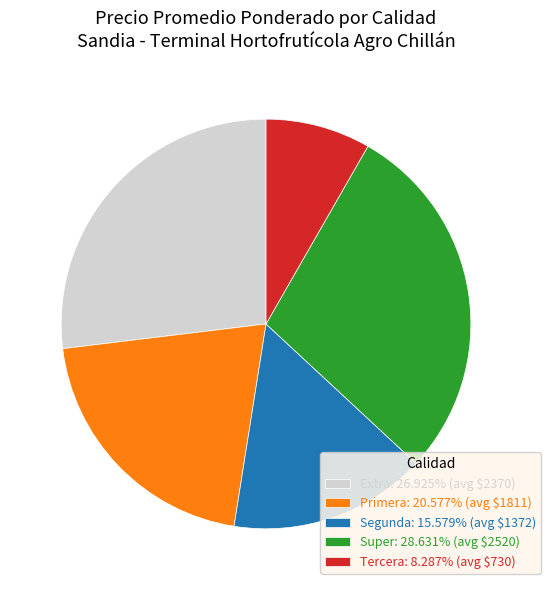

Combined, do Segunda and Tercera account for over 50%?

No